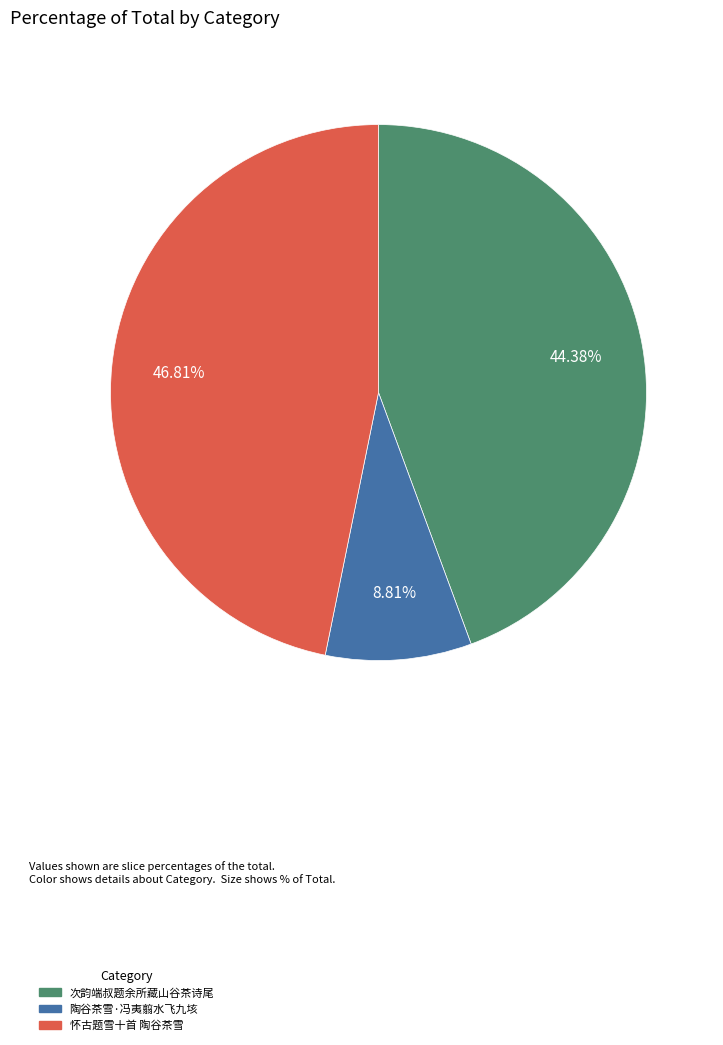

Which slice is the largest?

怀古题雪十首 陶谷茶雪